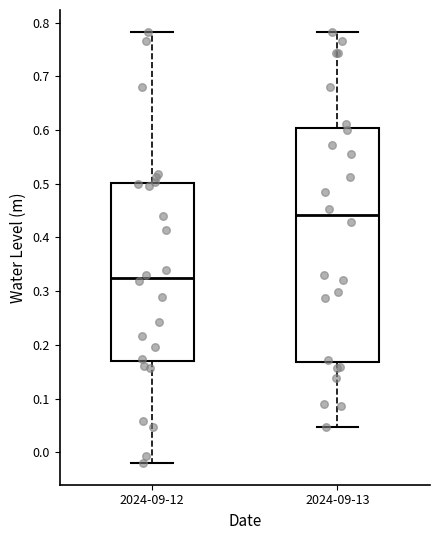

Comparing the boxes themselves (not the whiskers), which one is the tallest?

2024-09-13